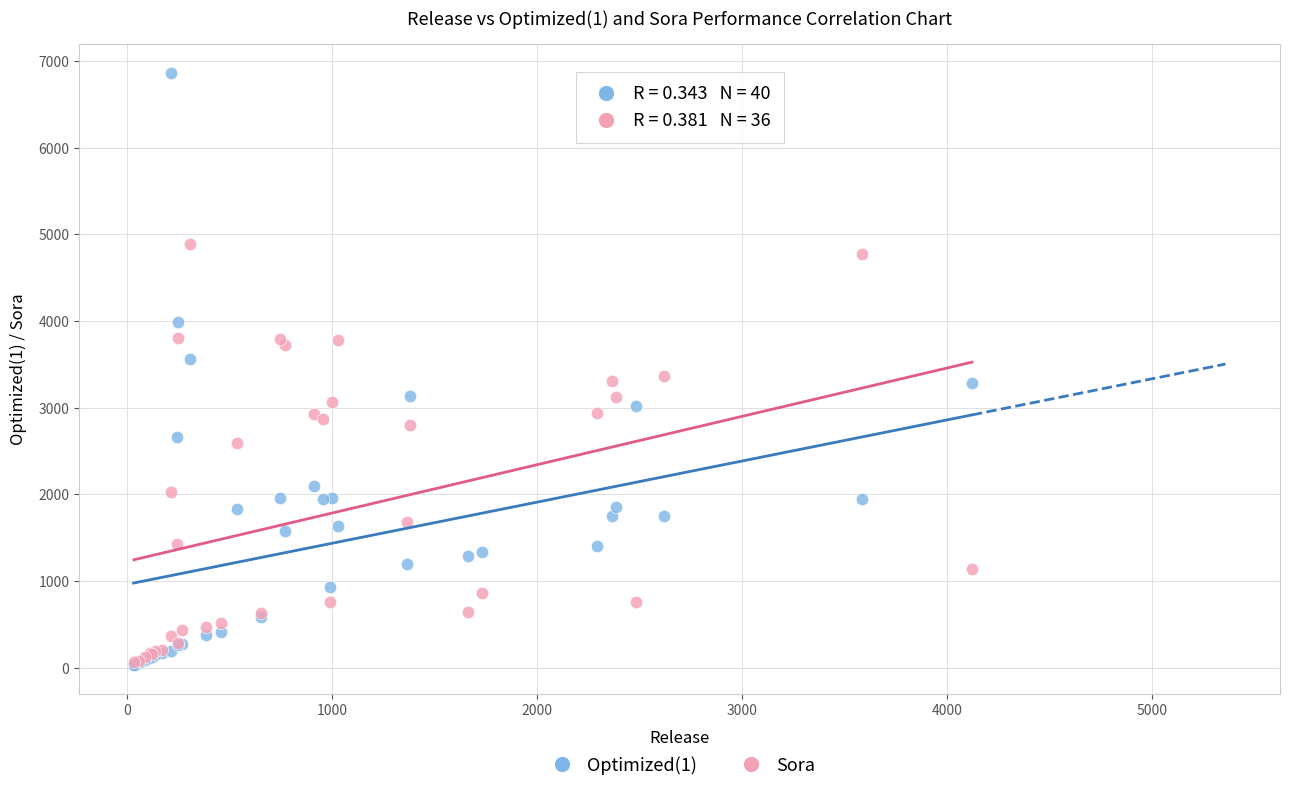

Which series reaches the maximum Y coordinate?

Optimized(1)